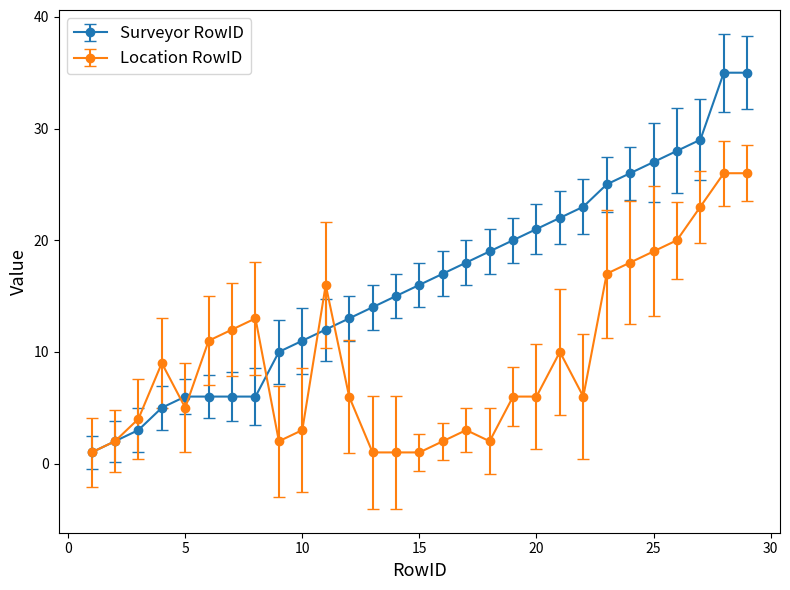

What are all the series names shown in the legend?

Surveyor RowID, Location RowID